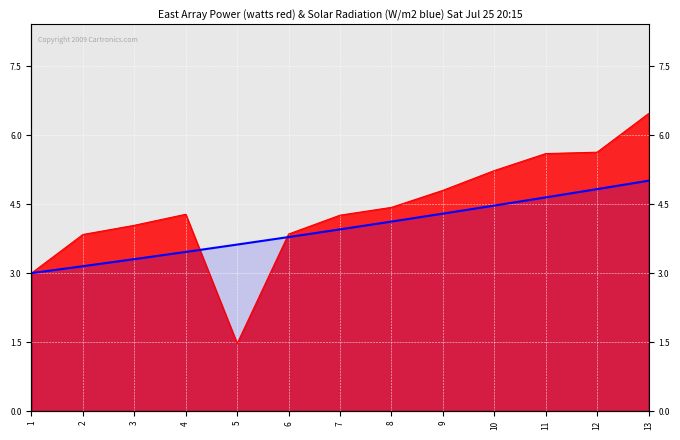

List the labels in order of value, largest first.

13, 12, 11, 10, 9, 8, 7, 6, 5, 4, 3, 2, 1